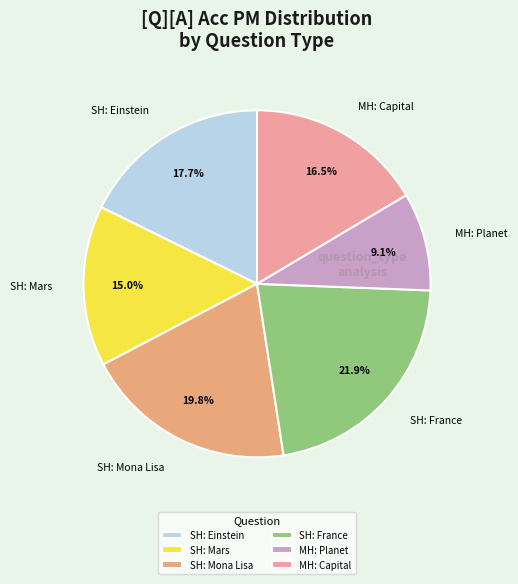

What is the total percentage of SH: France and SH: Mona Lisa?

41.7%